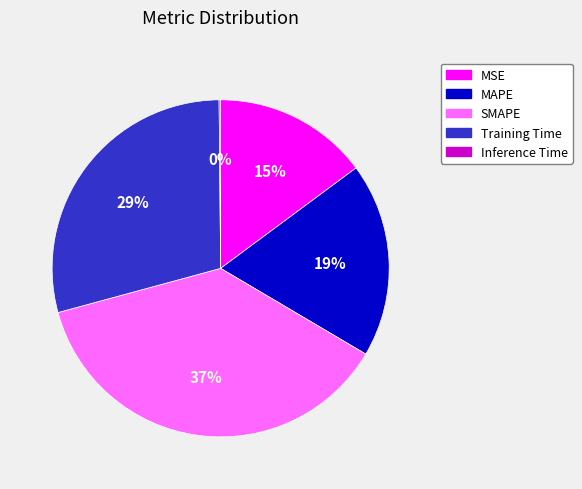

True or false: MSE accounts for 1% of the total.

False